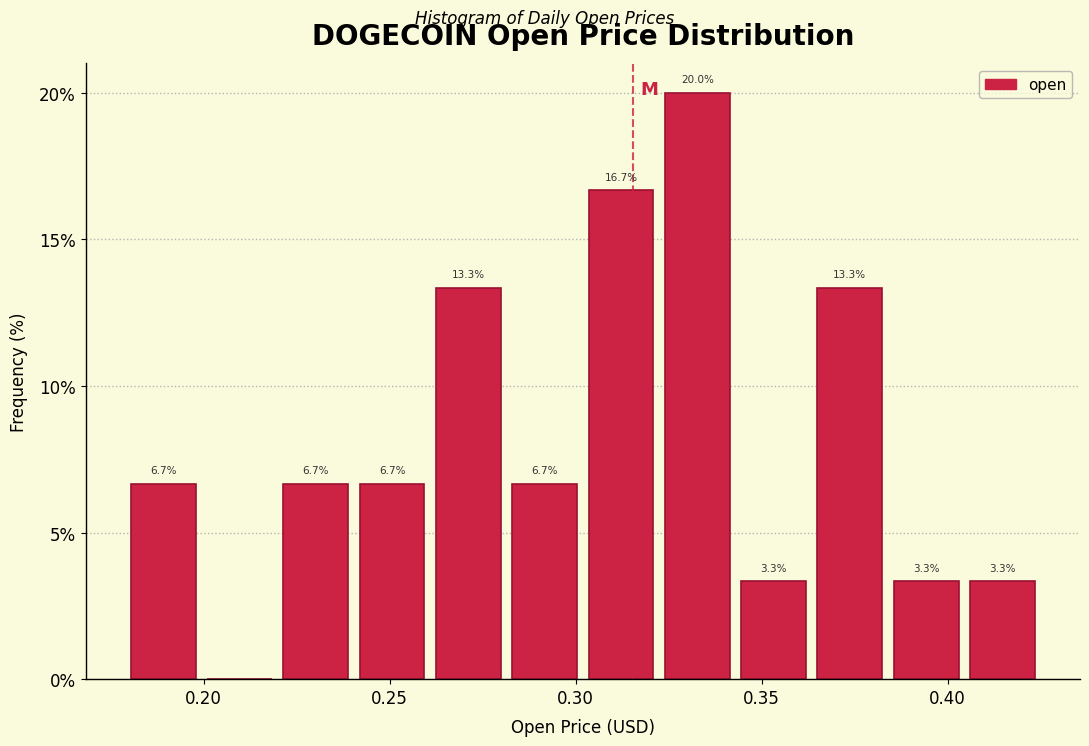

Over which range of the x-axis is the bar tallest?

0.320 to 0.345